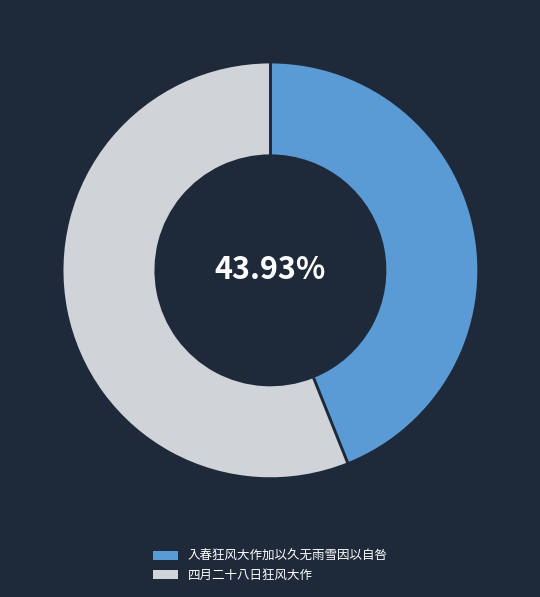

Which category has the smallest portion of the pie?

入春狂风大作加以久无雨雪因以自咎